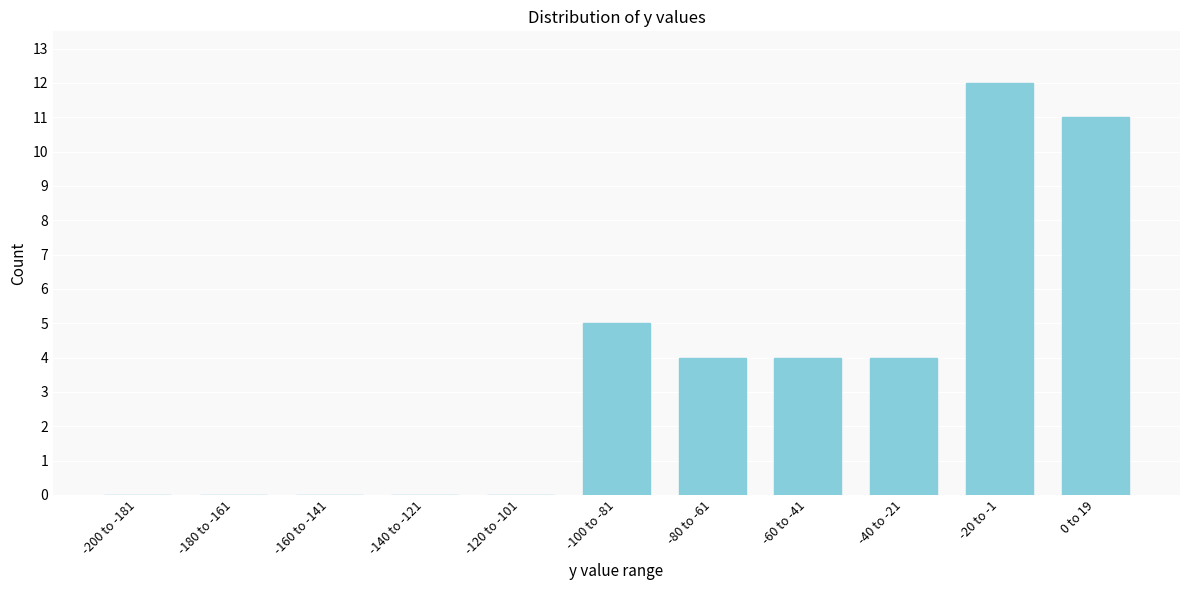

Reading left to right, transcribe all the data shown in this chart.

-200 to -181=0	-180 to -161=0	-160 to -141=0	-140 to -121=0	-120 to -101=0	-100 to -81=5	-80 to -61=4	-60 to -41=4	-40 to -21=4	-20 to -1=12	0 to 19=11